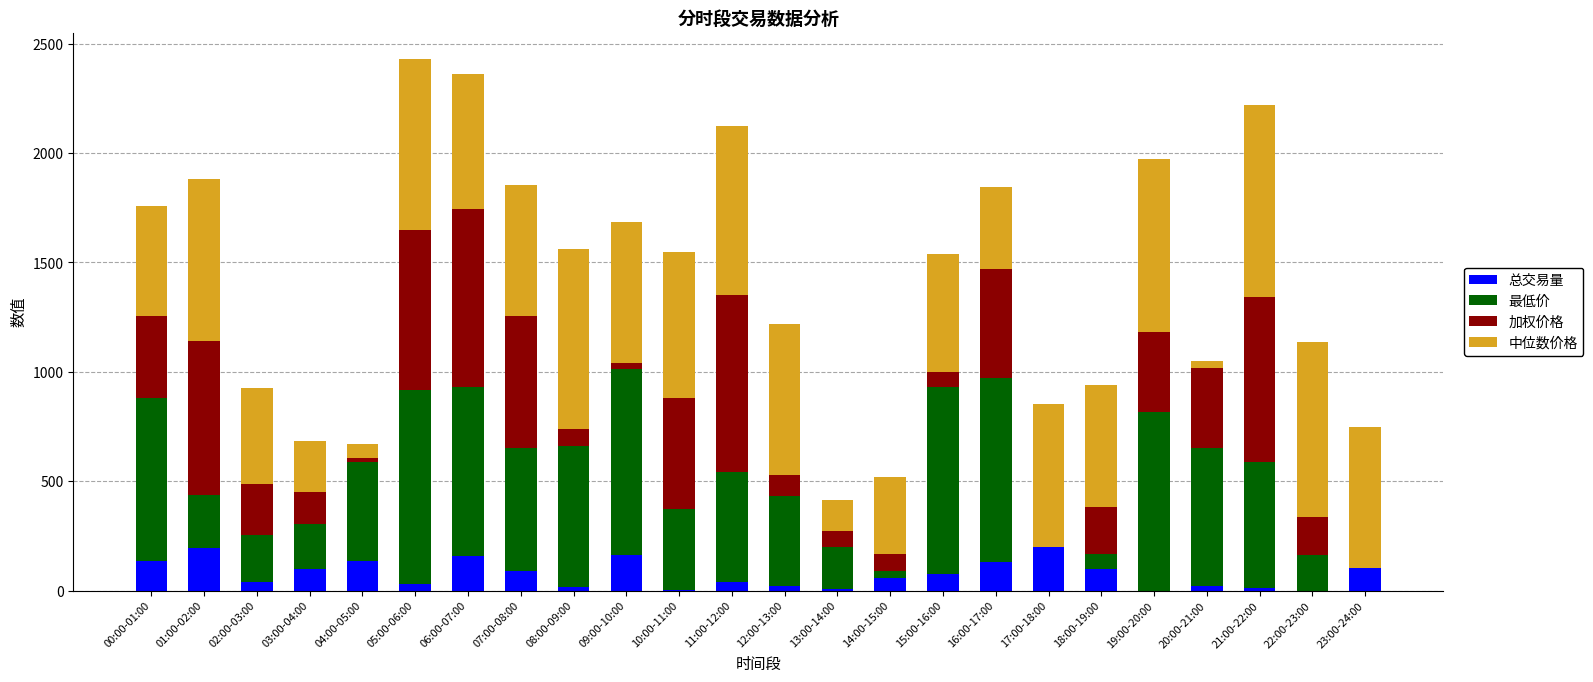

What is the sum of all 总交易量 values?

1824.2